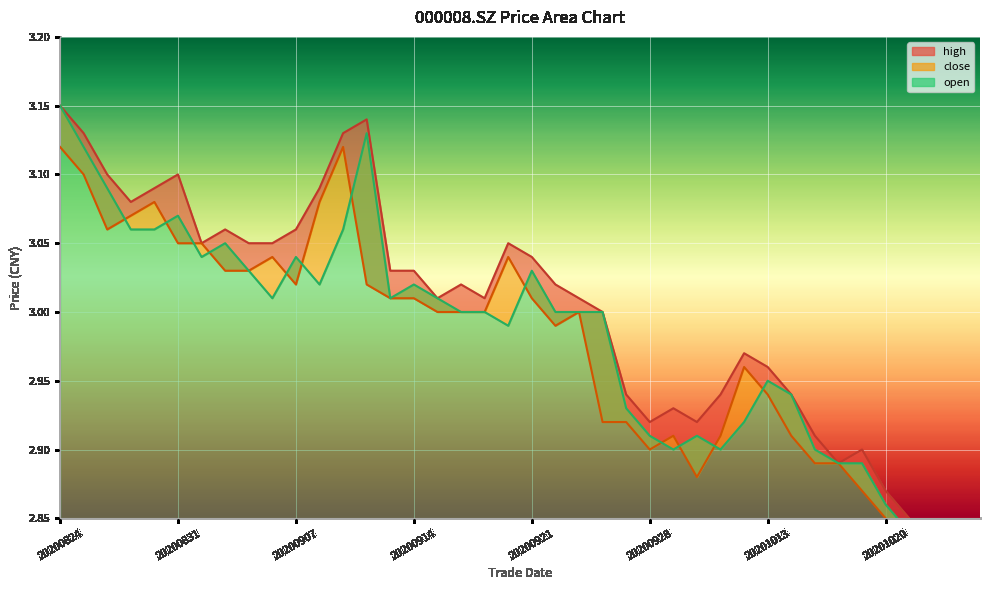

What is the value of the high point at the 31st from the left?

3.0